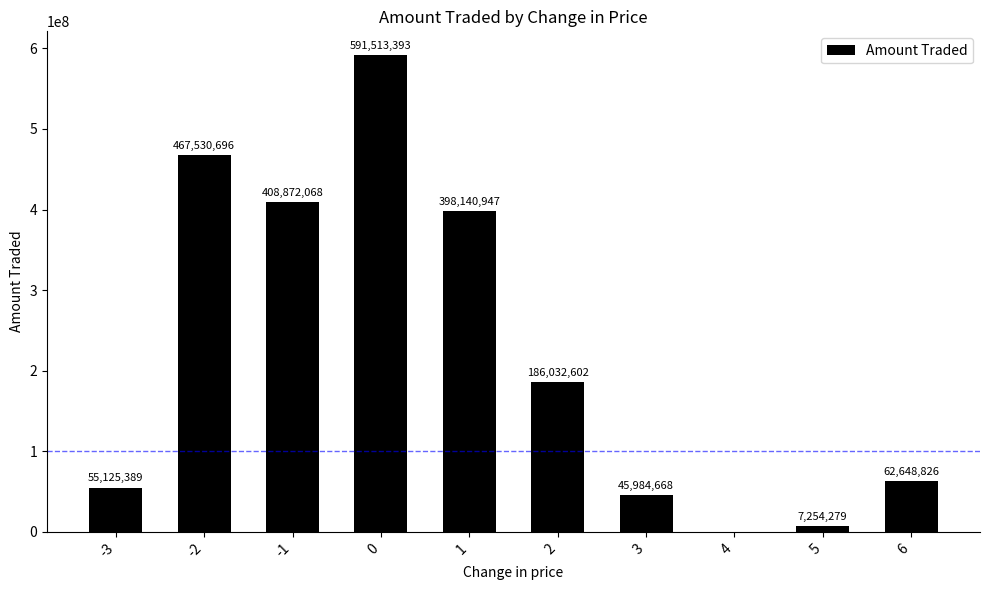

Count the number of categories in the chart.

10